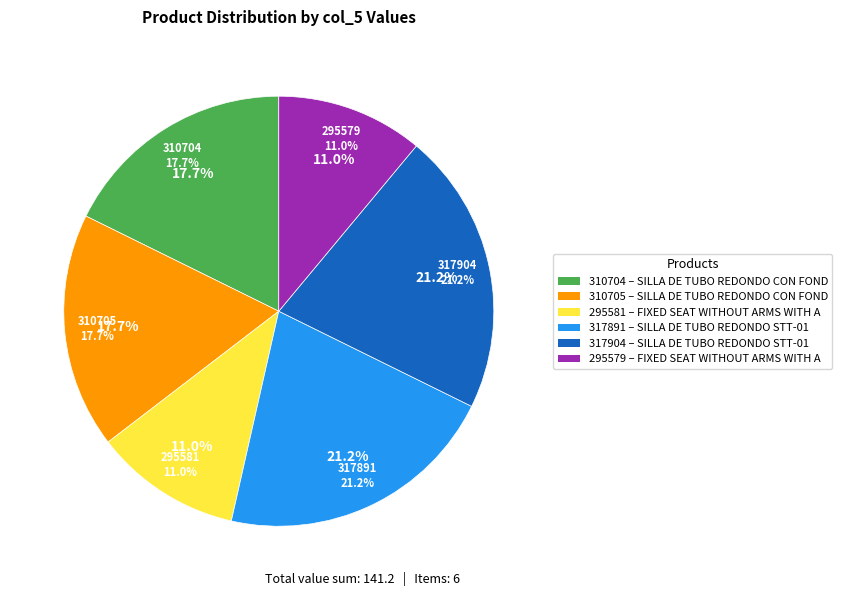

Rank the categories by value from lowest to highest.

295581, 295579, 310704, 310705, 317891, 317904